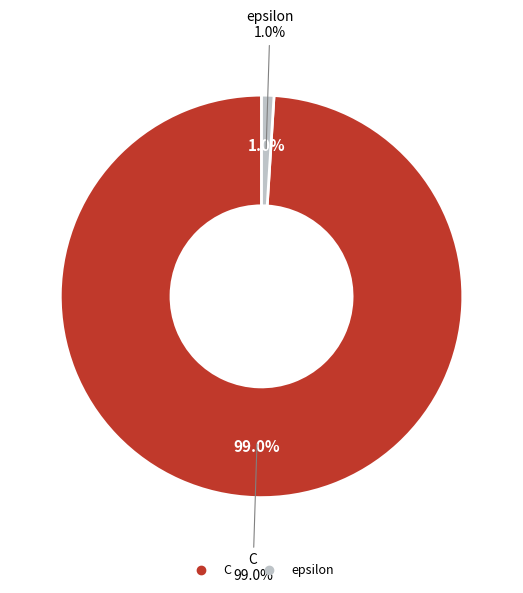

What is the majority slice?

C